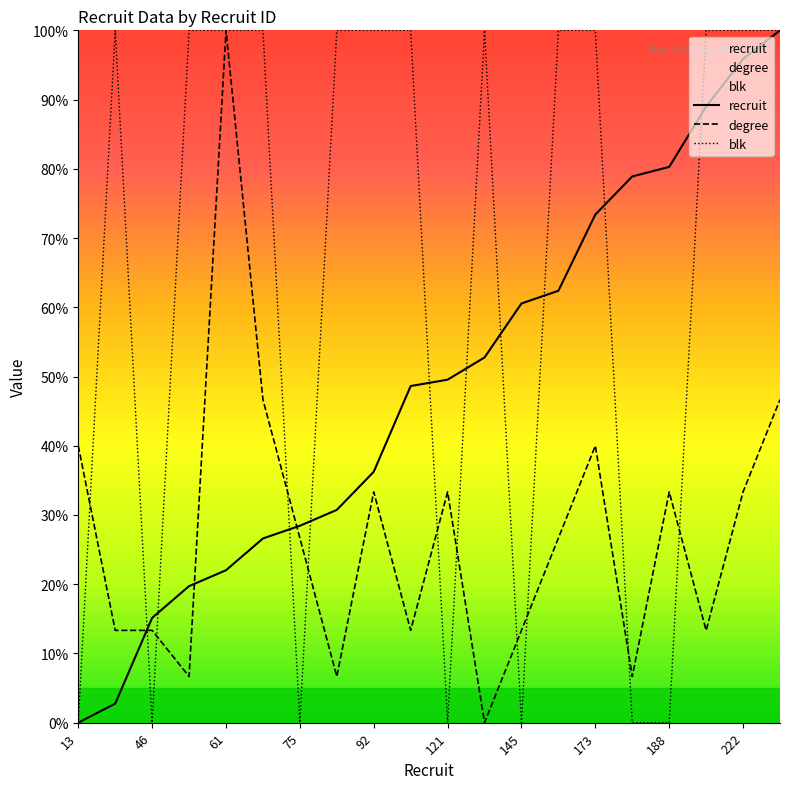

The value of recruit at 222 is 95.9. True or false?

True